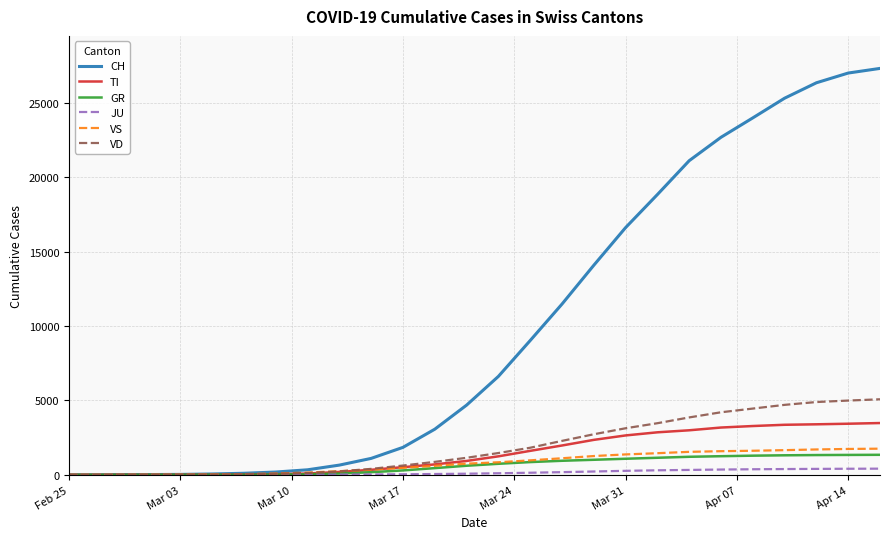

What is the greatest value displayed?

27302